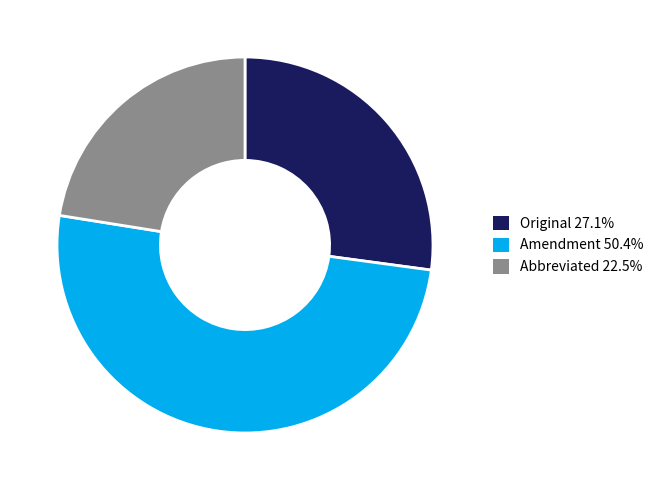

Is it true that Original is 27% of the pie?

True